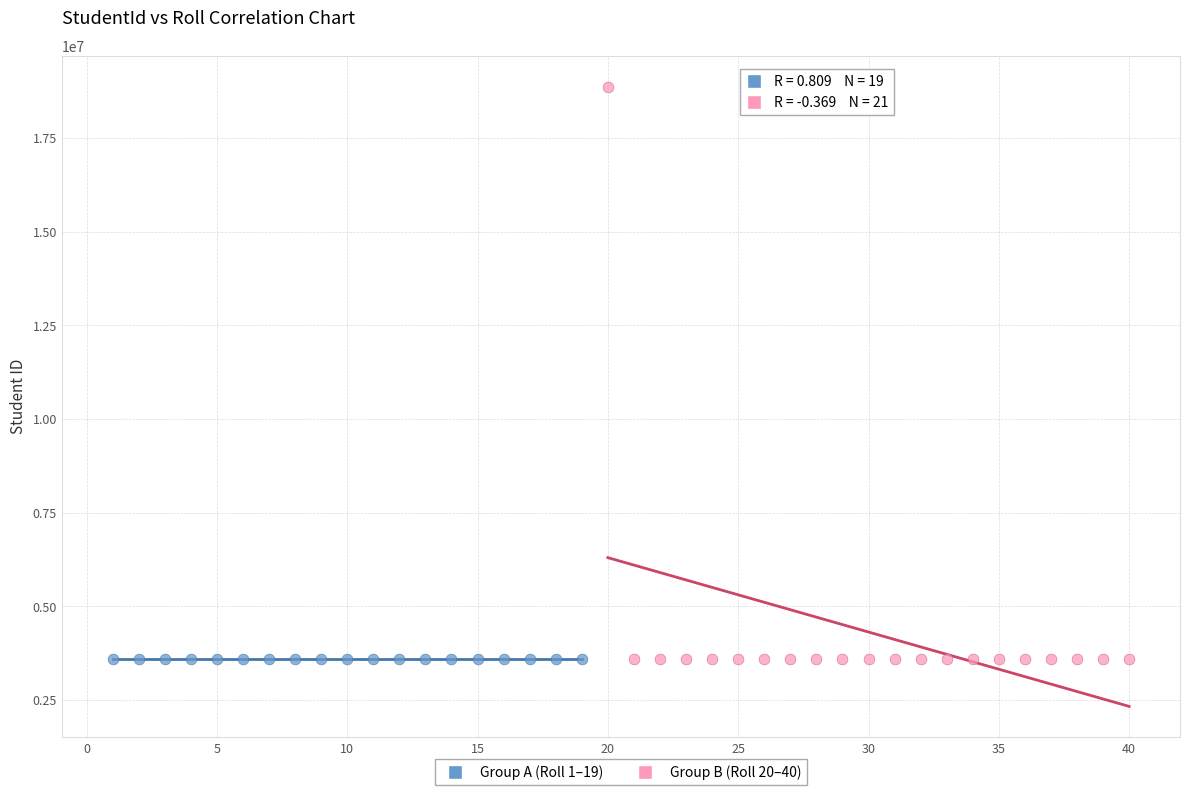

Which series has the widest spread of Y values?

Group B (Roll 20–40)